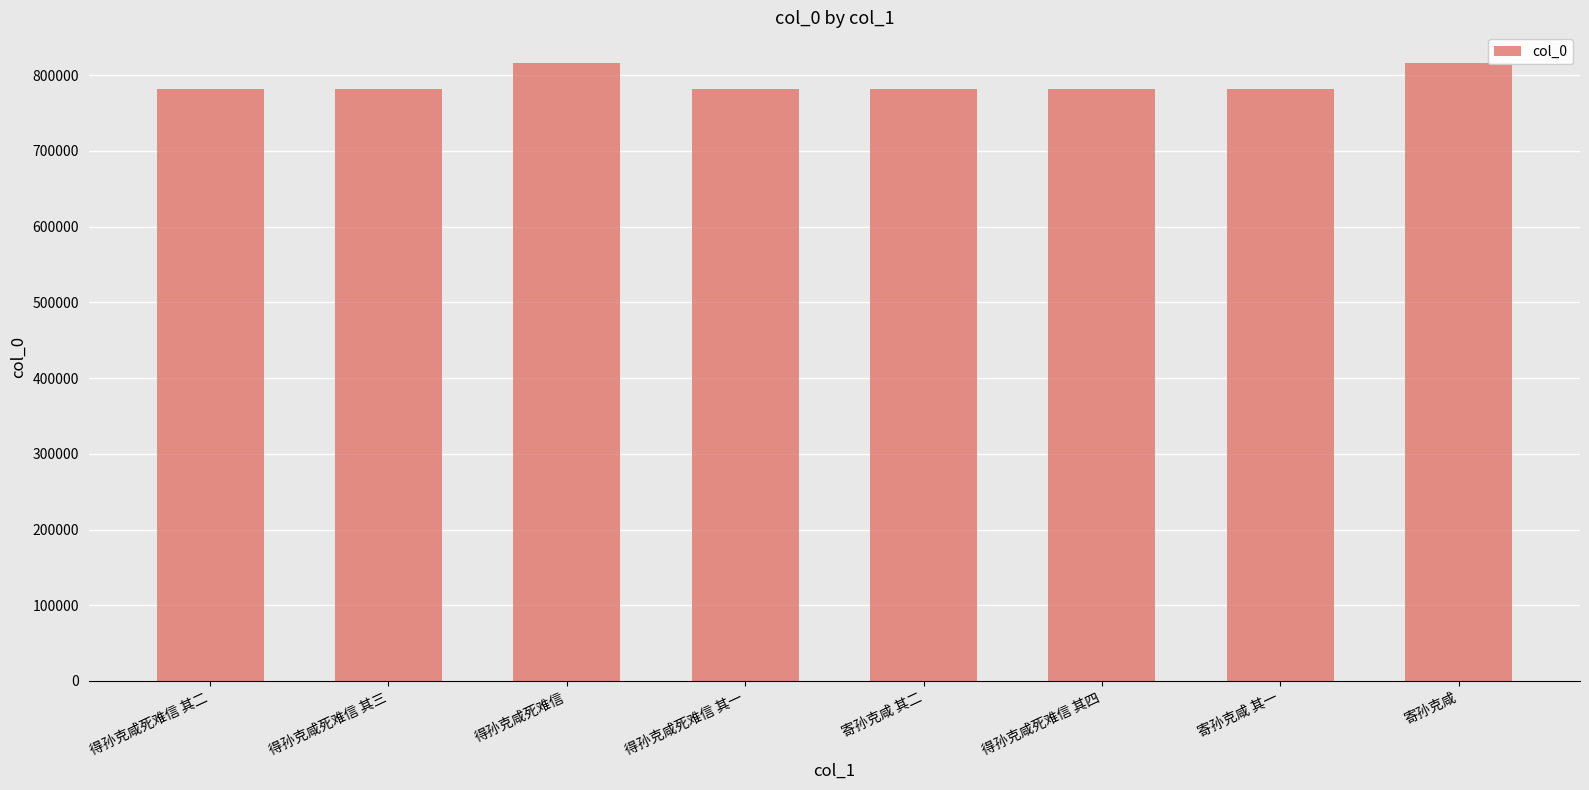

The chart shows a value of 263640 at 得孙克咸死难信 其一. True or false?

False